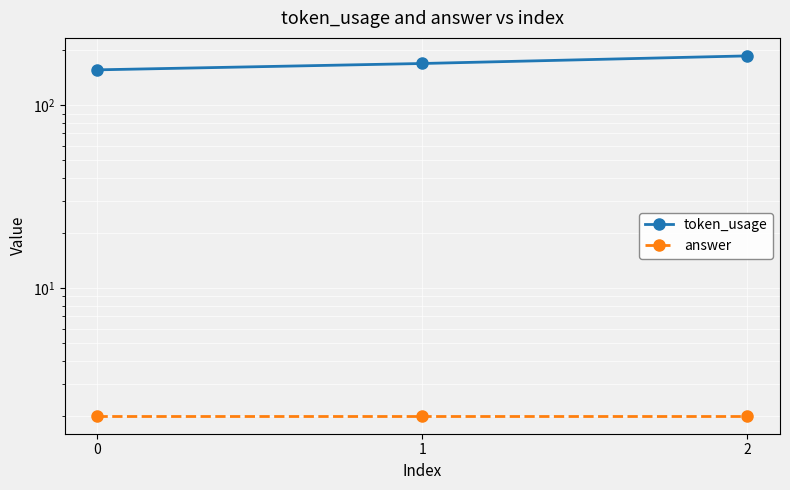

Which has a higher value, 2 or 0?

2